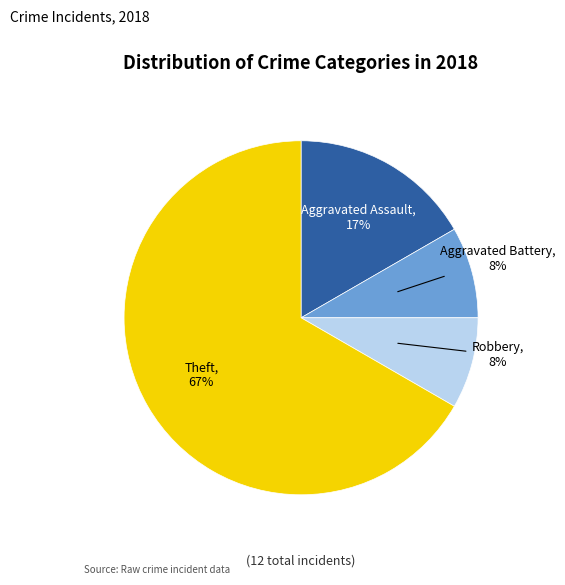

Is there a majority slice in this chart?

Yes